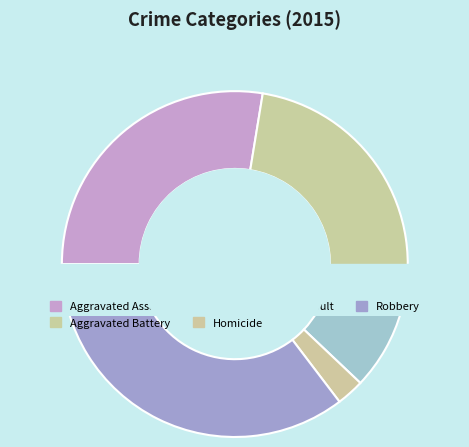

Rank the categories by value from highest to lowest.

Robbery, Aggravated Assault, Aggravated Battery, Criminal Sexual Assault, Homicide